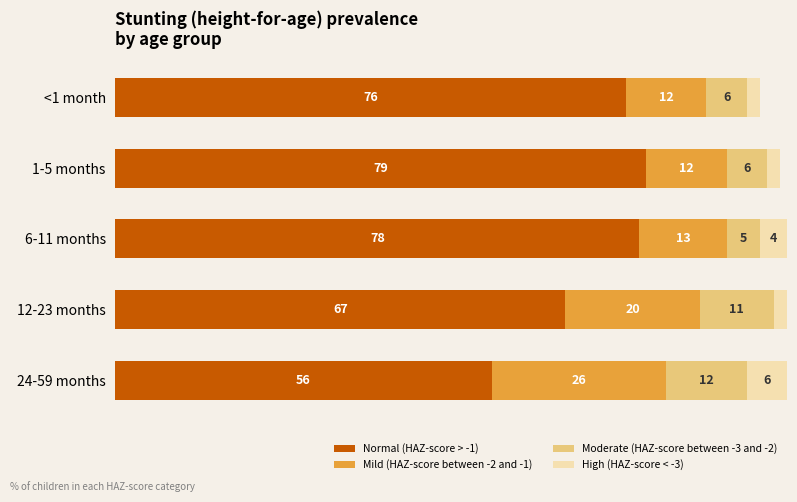

Which category has the lowest value in the Normal (HAZ-score > -1) series?

24-59 months